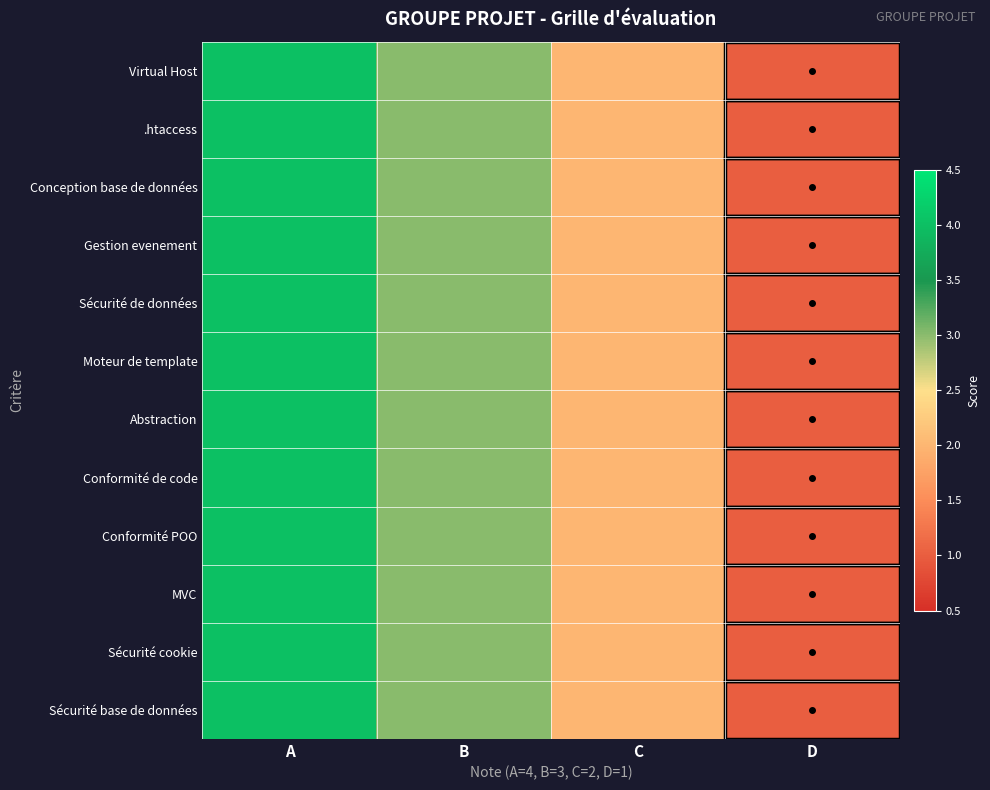

What is the total value across all series at D?

12